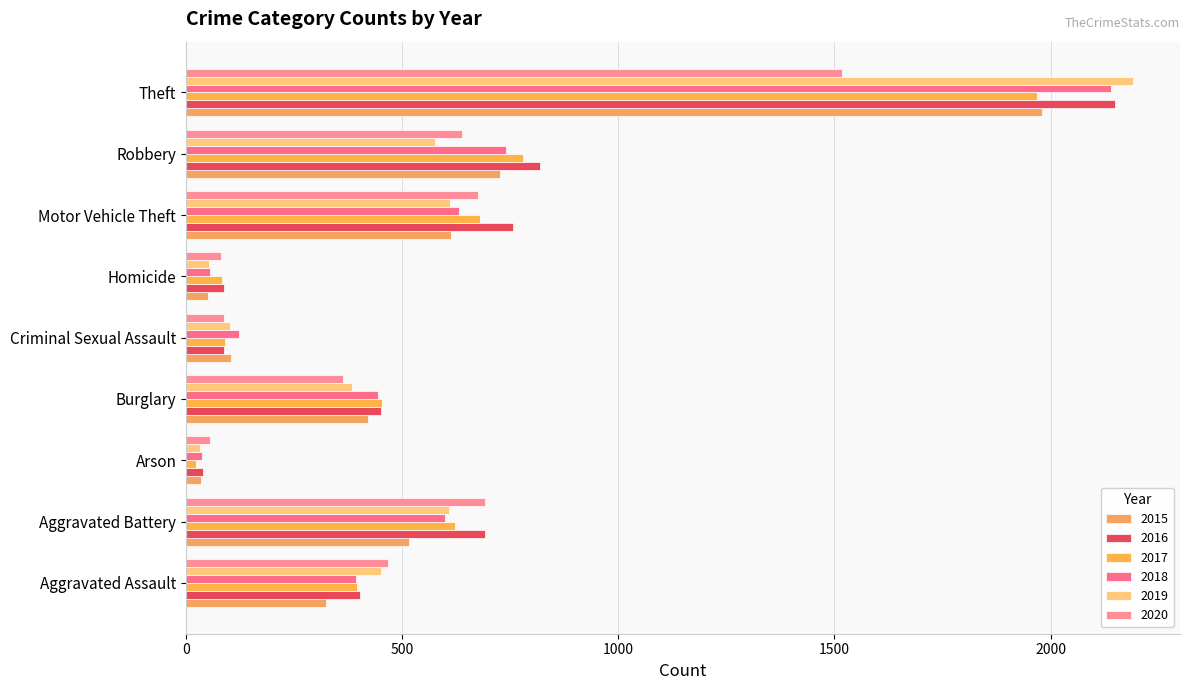

The value of 2015 at Theft is 1981. True or false?

True